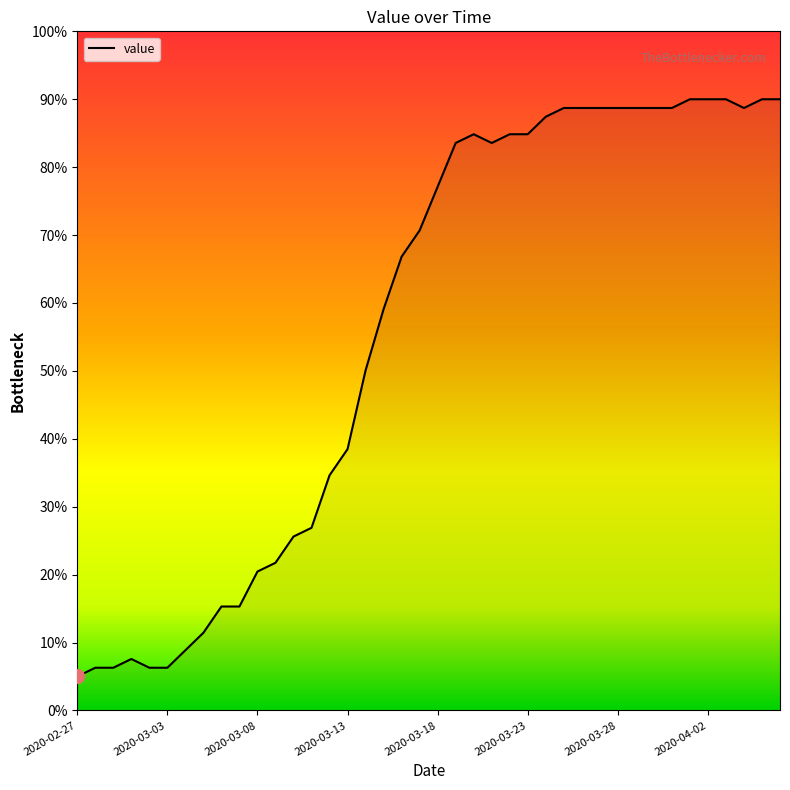

What is the difference between the second highest and second lowest values?

83.7